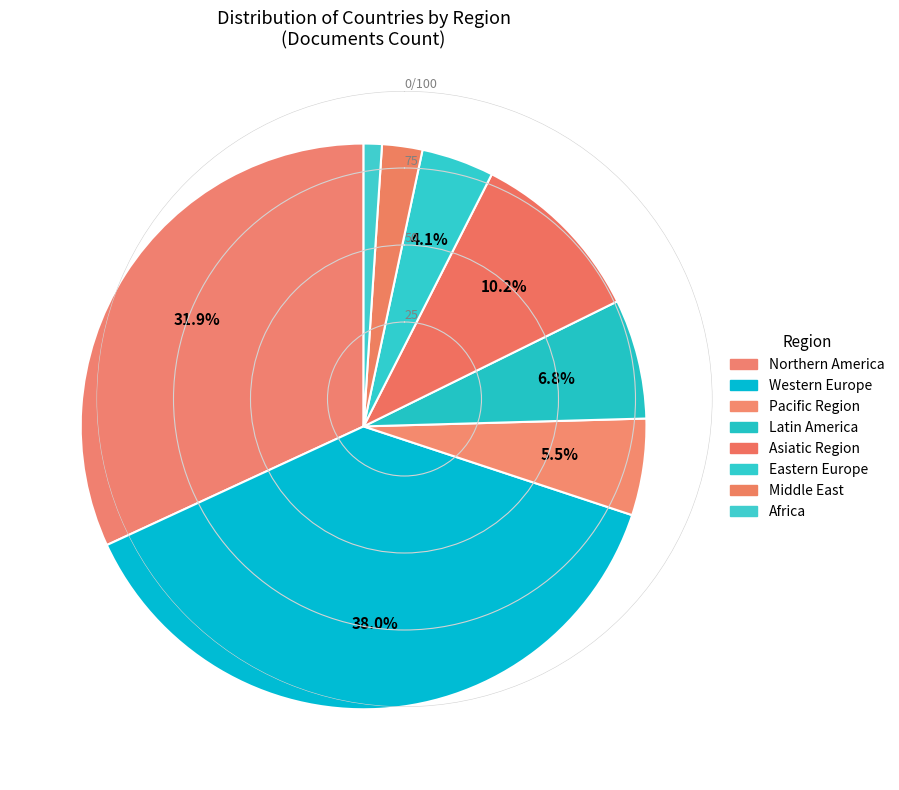

Do Africa and Asiatic Region together represent more than half of the pie?

No